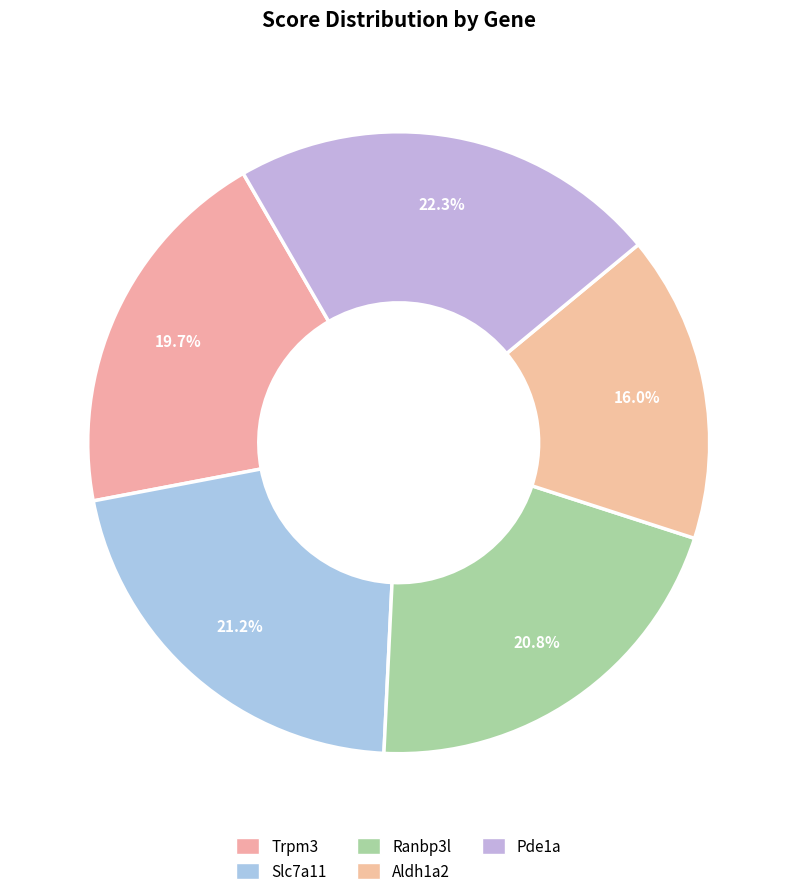

What percentage is the Pde1a slice, to the nearest percent?

22%